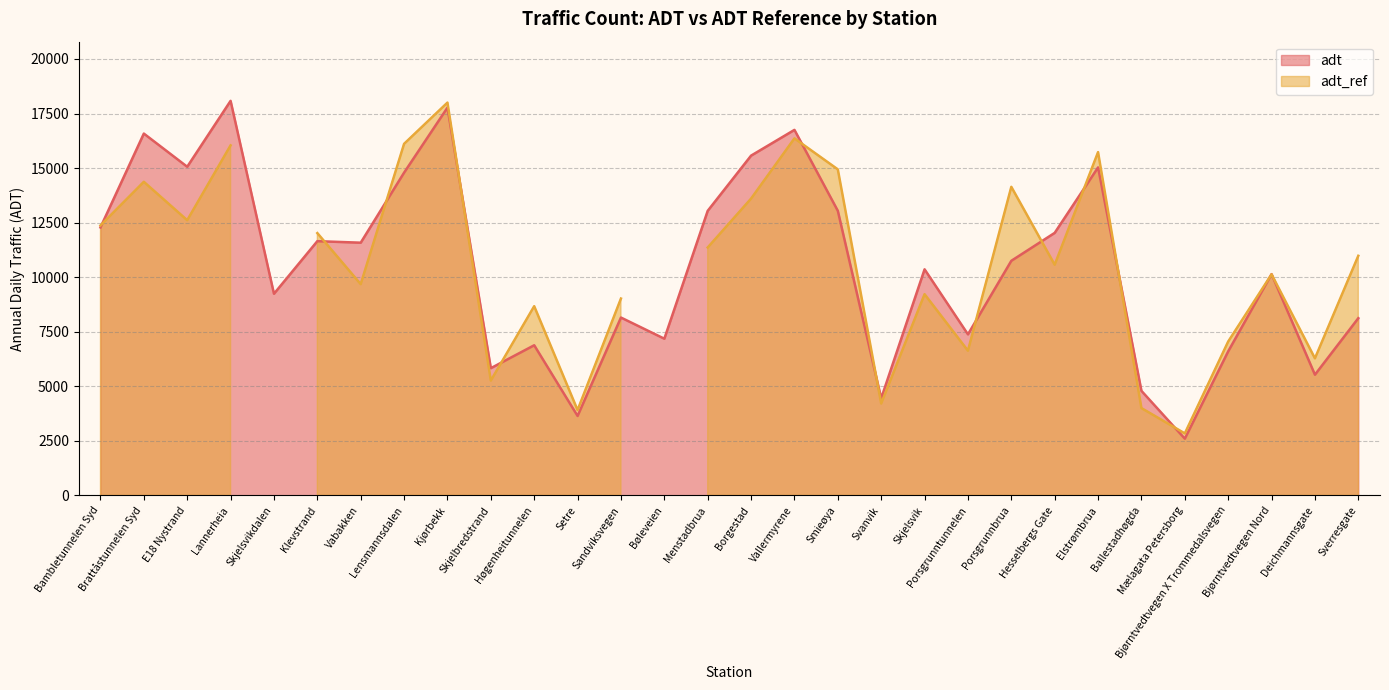

Which category has the highest value across all series?

Lannerheia